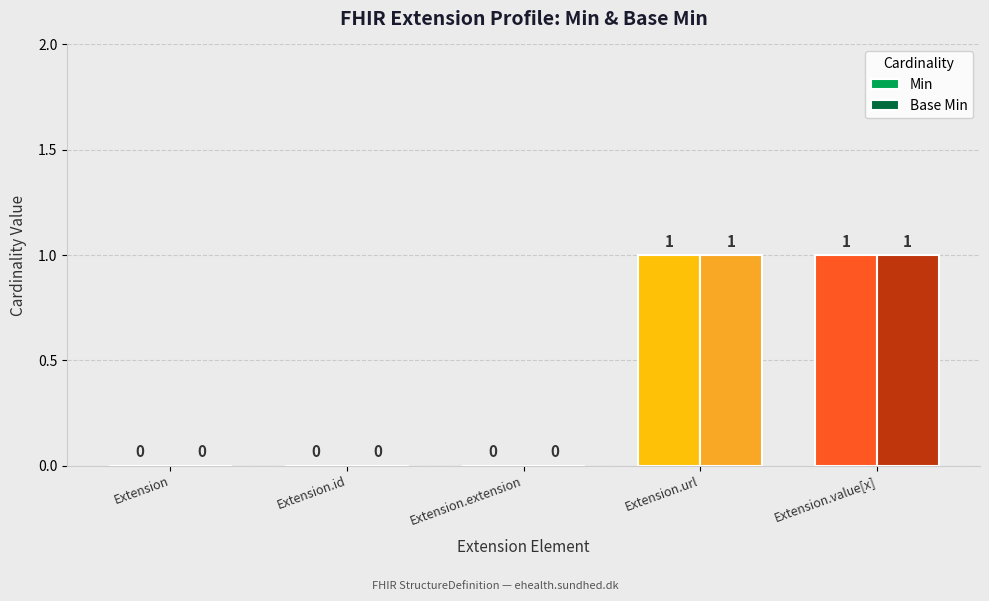

How many Base Min values are between 0 and 1?

5